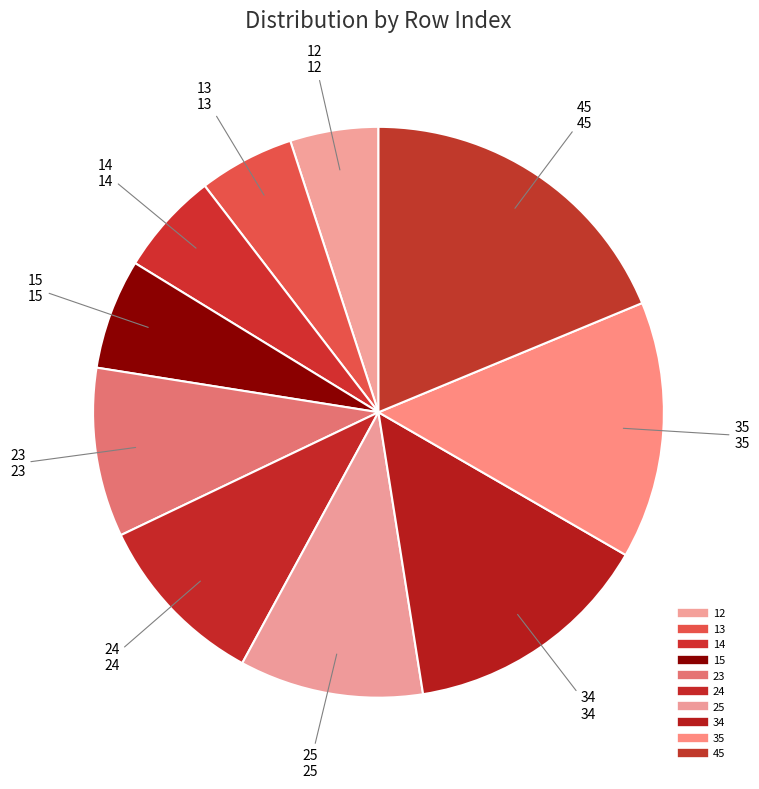

Rank the categories by value from highest to lowest.

45, 35, 34, 25, 24, 23, 15, 14, 13, 12